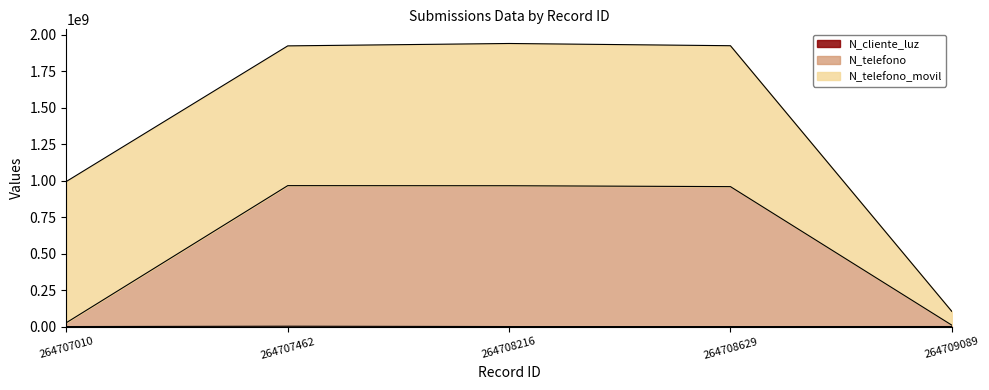

List the labels in order of N_cliente_luz value, smallest first.

264708629, 264707010, 264708216, 264709089, 264707462